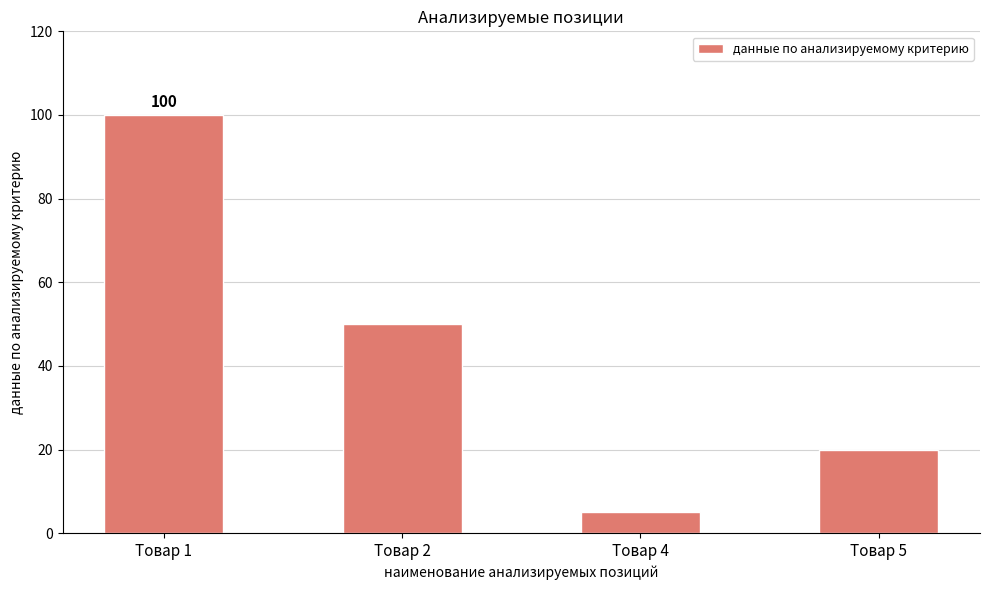

Which label corresponds to the largest value in the chart?

Товар 1